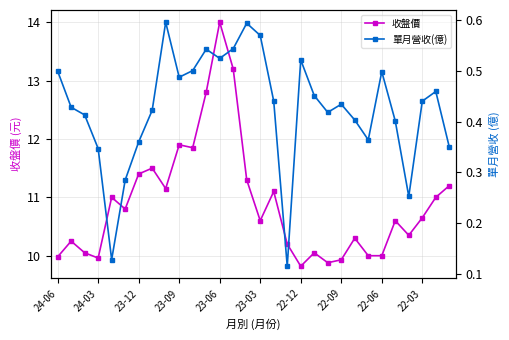

The value of 收盤價 at 24-03 is 3.6. True or false?

False